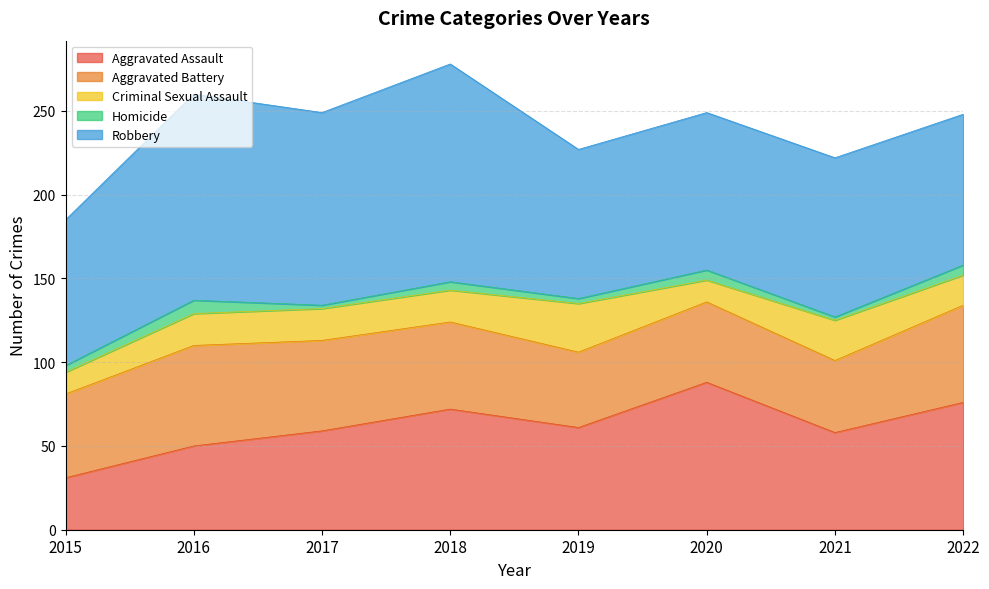

What is the difference between the maximum and minimum values in the Homicide series?

6